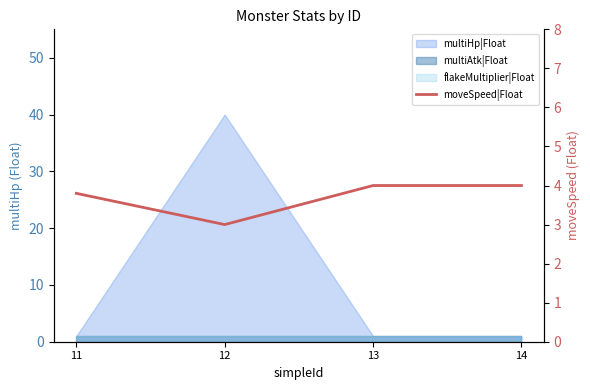

What is the smallest value displayed?

3.0